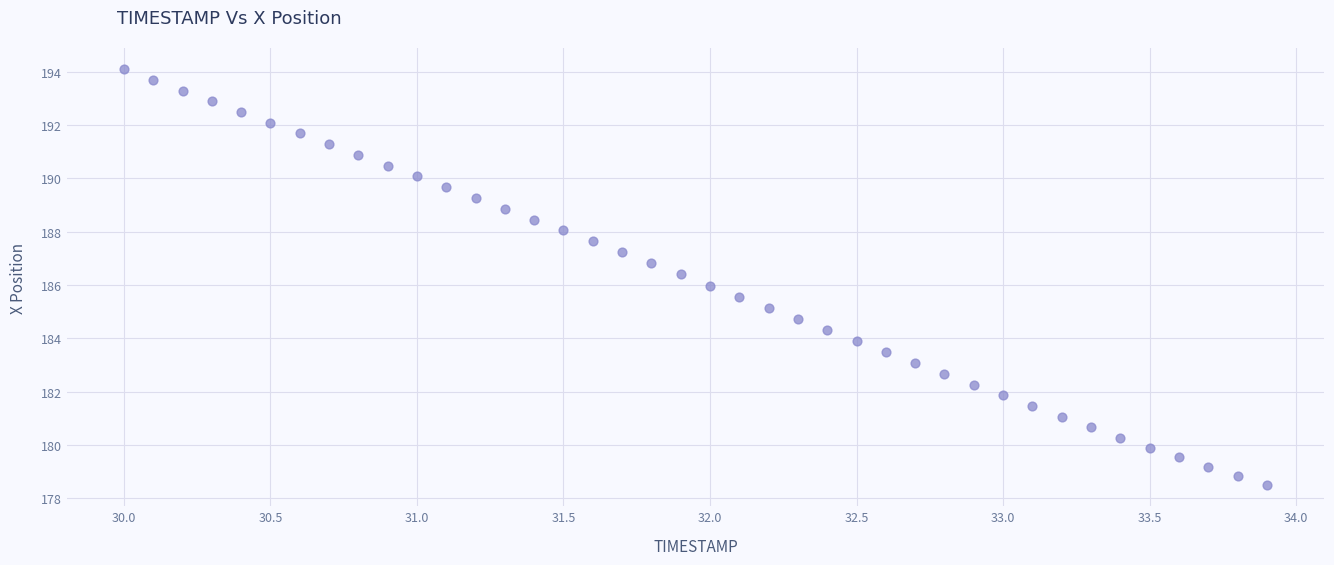

What is the range of Y values (max minus min)?

15.6